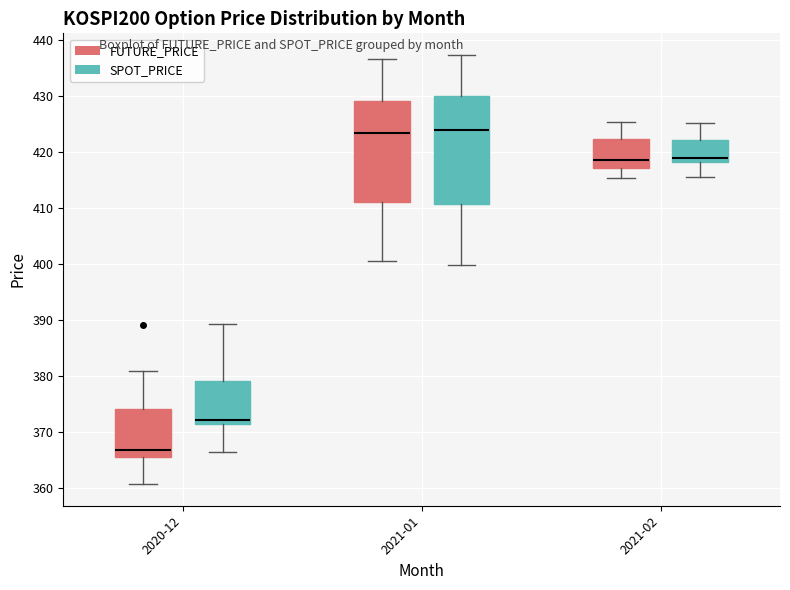

Which box is the tallest, from its lower edge to its upper edge?

2021-01 (SPOT_PRICE)